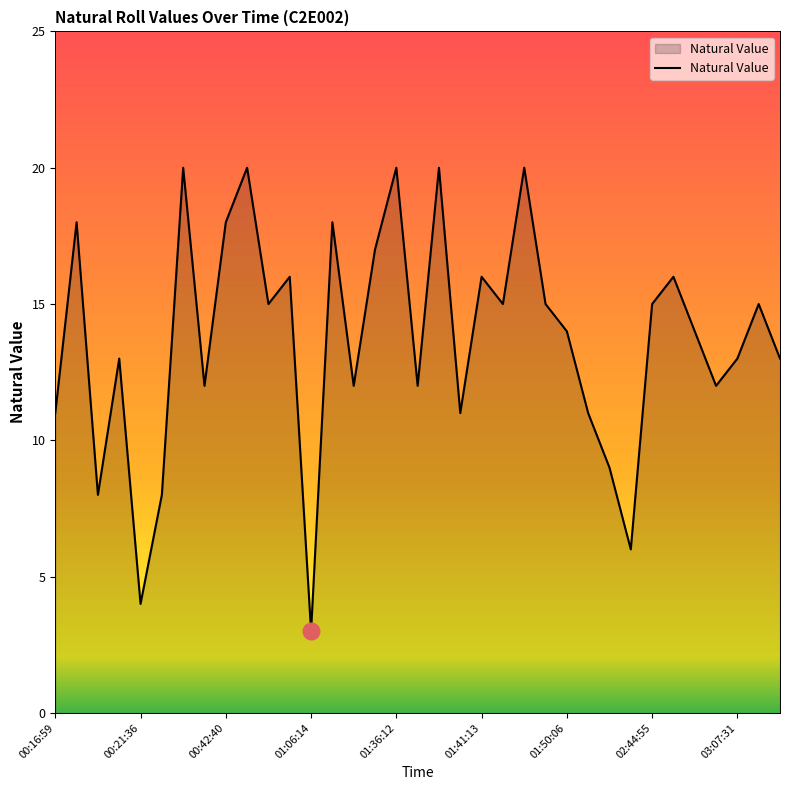

What is the difference between the maximum and minimum values?

17